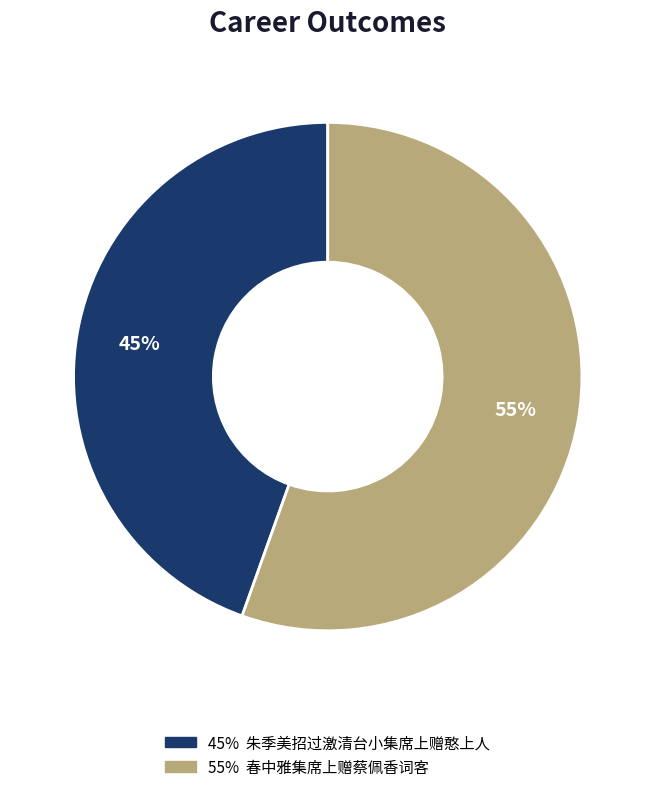

Is there any slice that represents more than half of the pie?

Yes